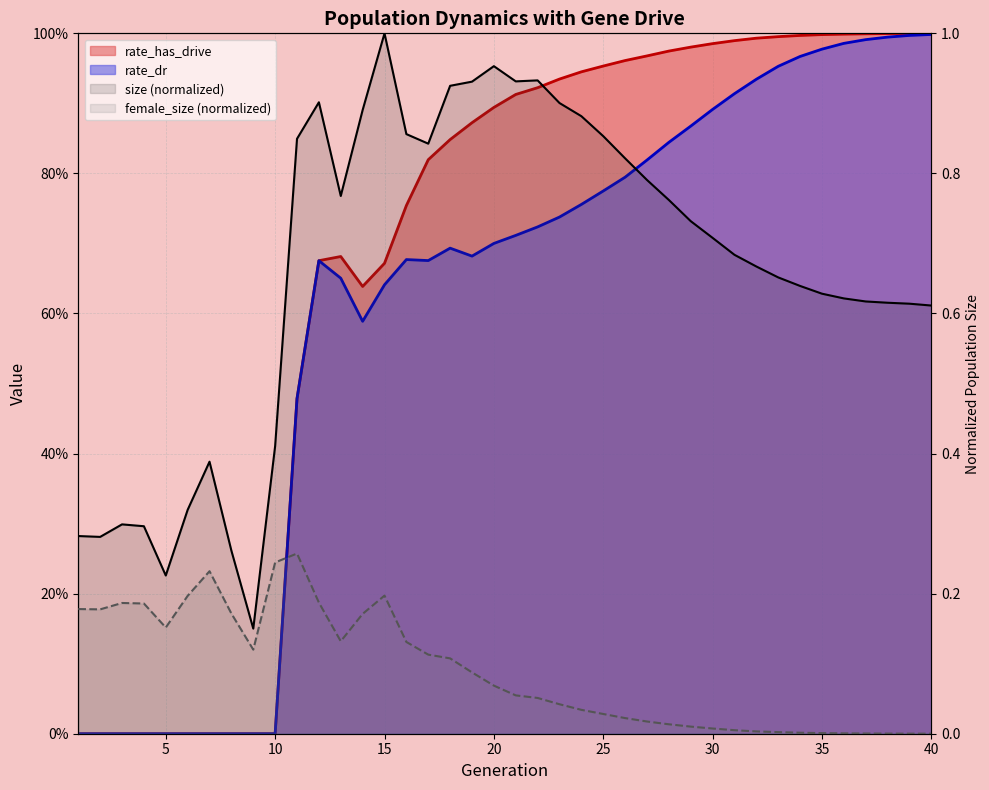

True or false: rate_has_drive and rate_dr cross at least once.

False